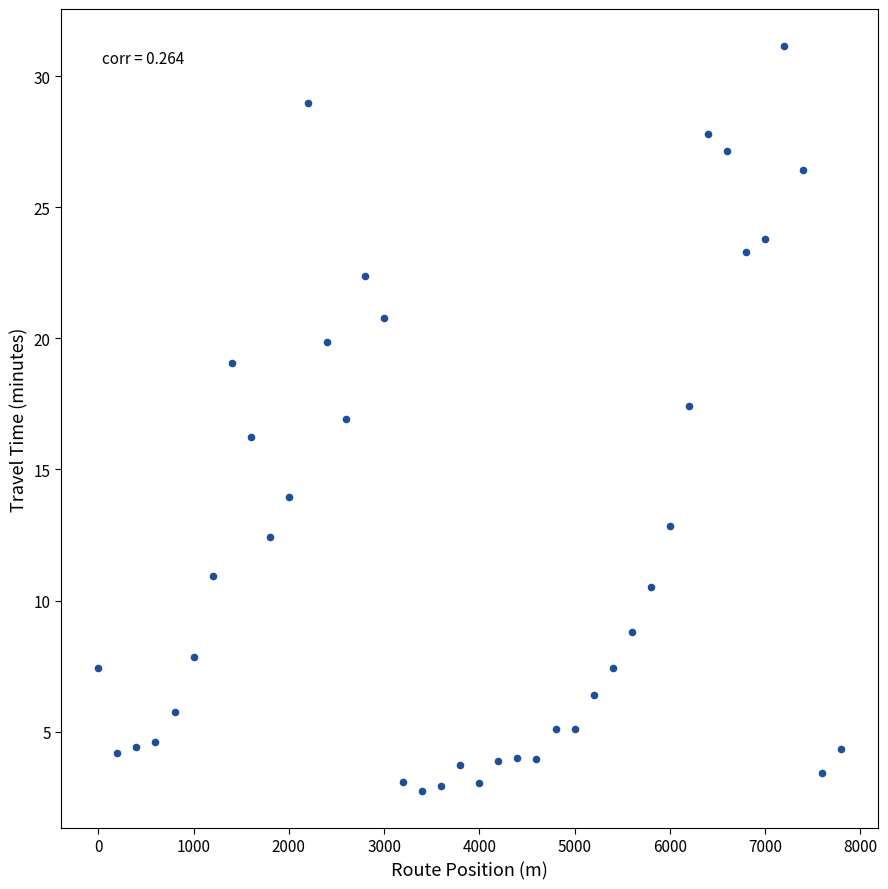

What is the range of Y values (max minus min)?

28.4